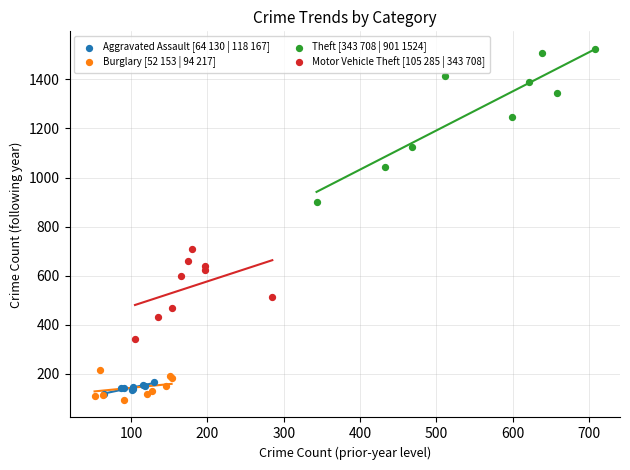

Which series has the largest Y range (max minus min)?

Theft [343 708 | 901 1524]